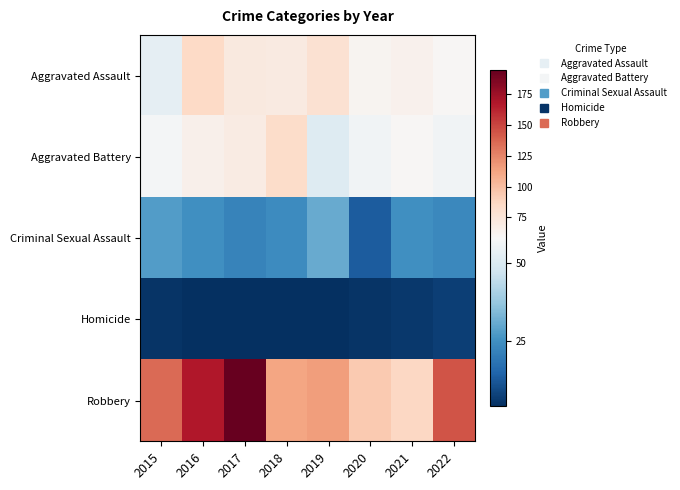

Reading left to right, extract all data points from this chart.

Aggravated Assault: 2015=53	2016=85	2017=71	2018=70	2019=79	2020=62	2021=64	2022=60
Aggravated Battery: 2015=57	2016=65	2017=69	2018=83	2019=51	2020=56	2021=60	2022=56
Criminal Sexual Assault: 2015=28	2016=25	2017=22	2018=24	2019=31	2020=13	2021=25	2022=23
Homicide: 2015=5	2016=4	2017=4	2018=4	2019=4	2020=5	2021=6	2022=7
Robbery: 2015=136	2016=168	2017=195	2018=112	2019=115	2020=94	2021=86	2022=144